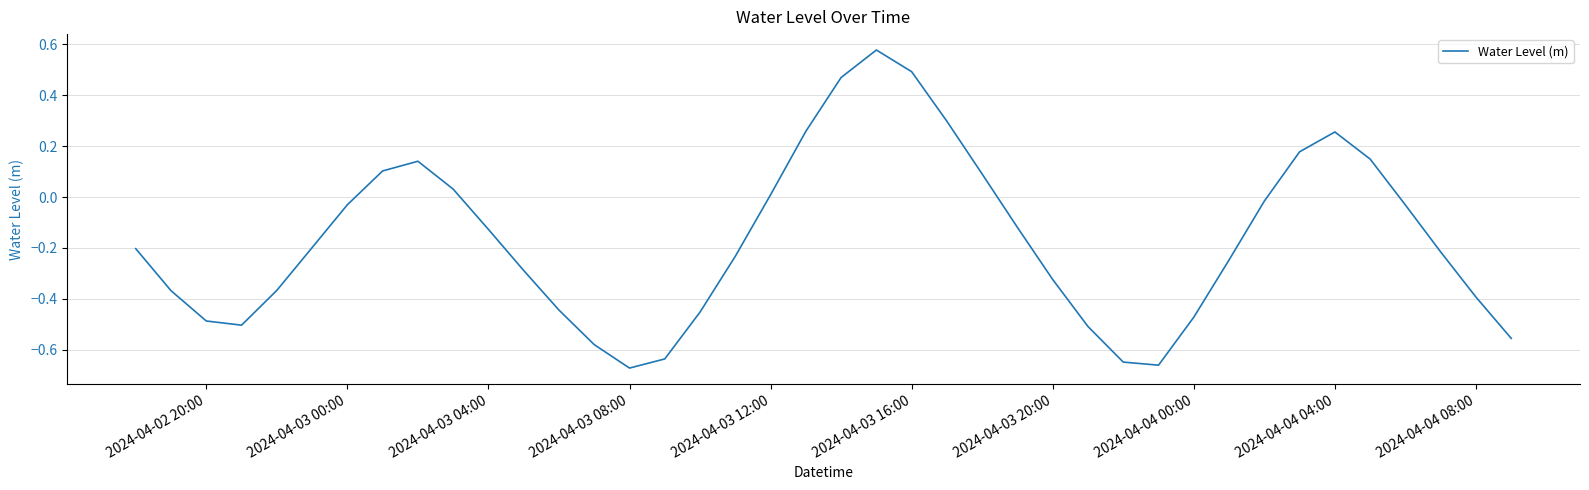

What is the difference between the maximum and minimum values?

1.2